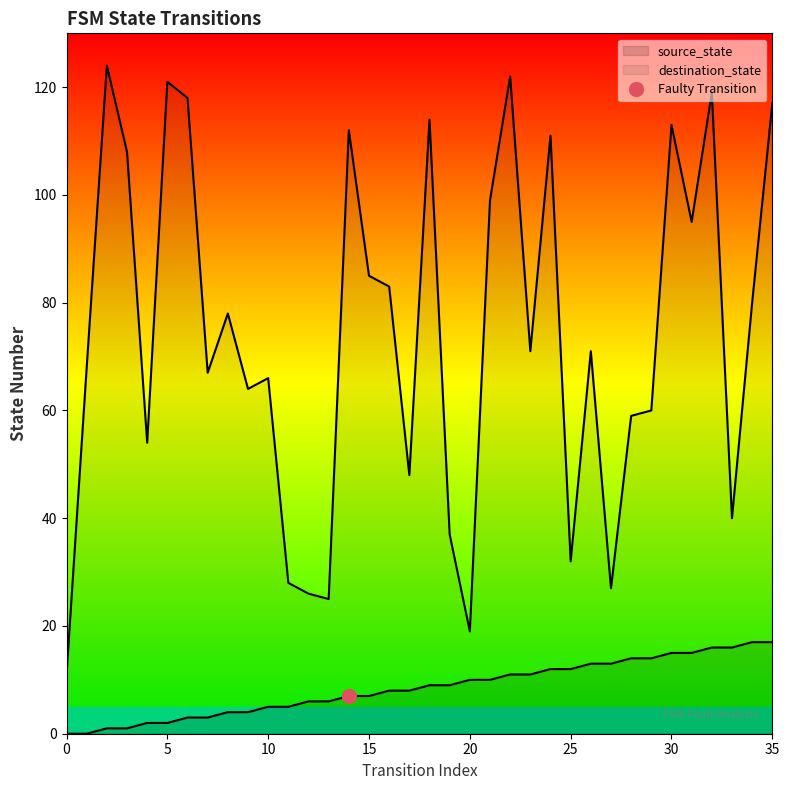

List the series in order of their peak value, lowest first.

source_state, destination_state